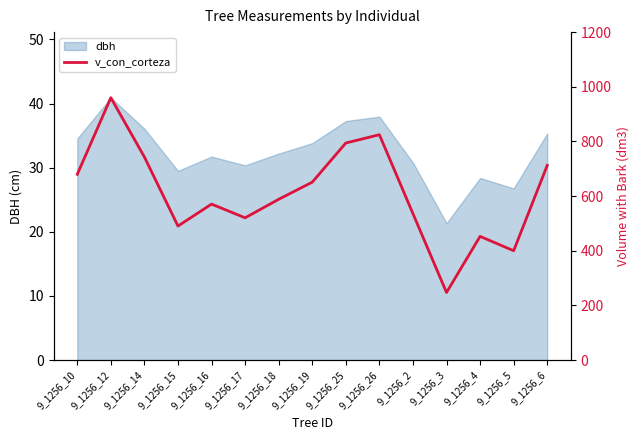

How many data points are less than 588?

7